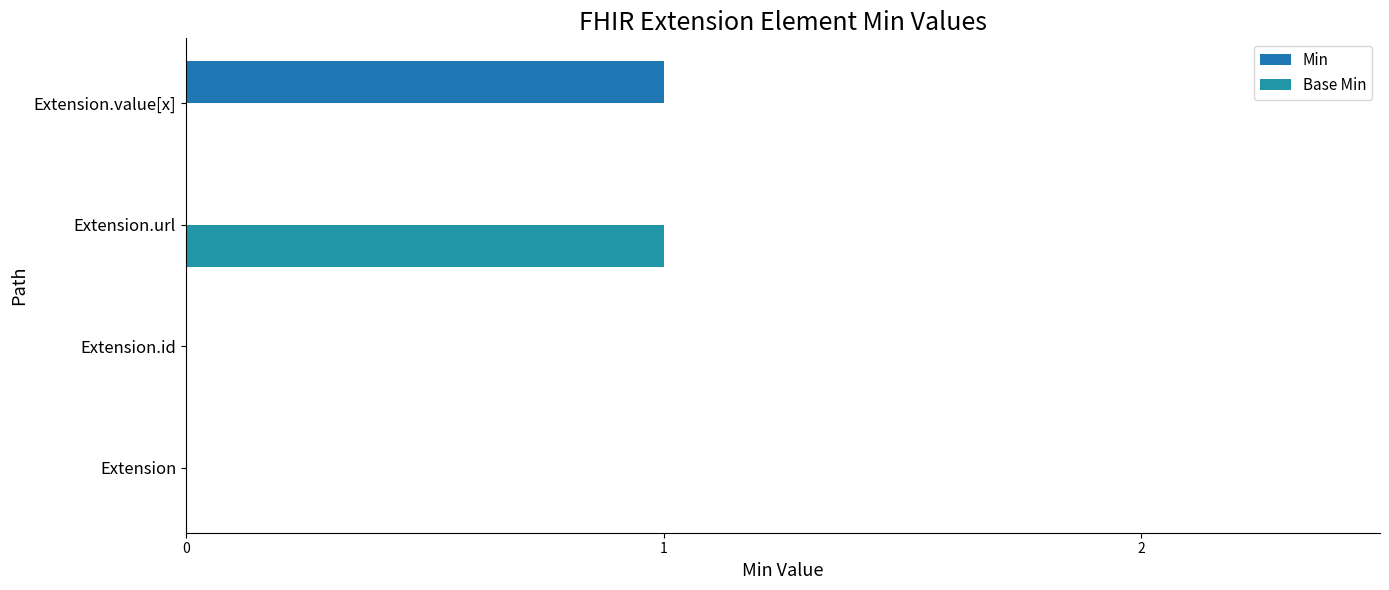

What is the maximum value shown in the chart?

1